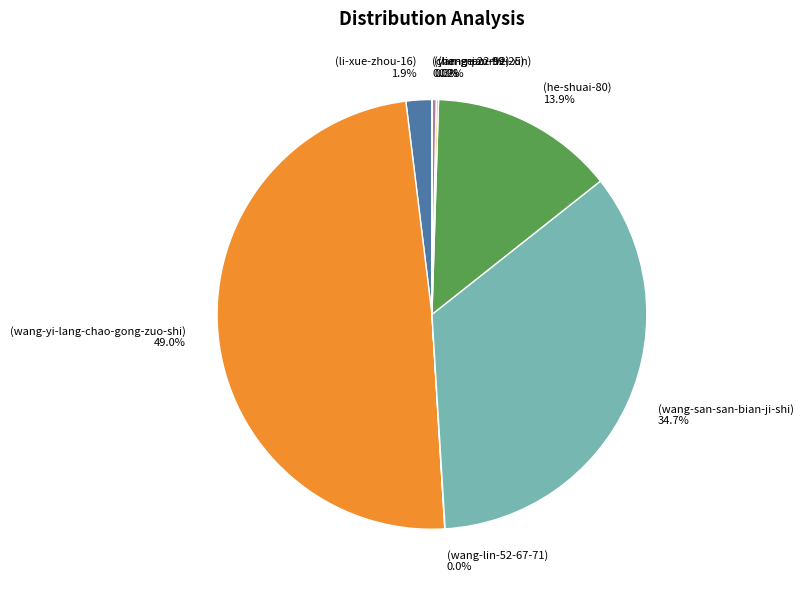

Does any single category account for the majority?

No